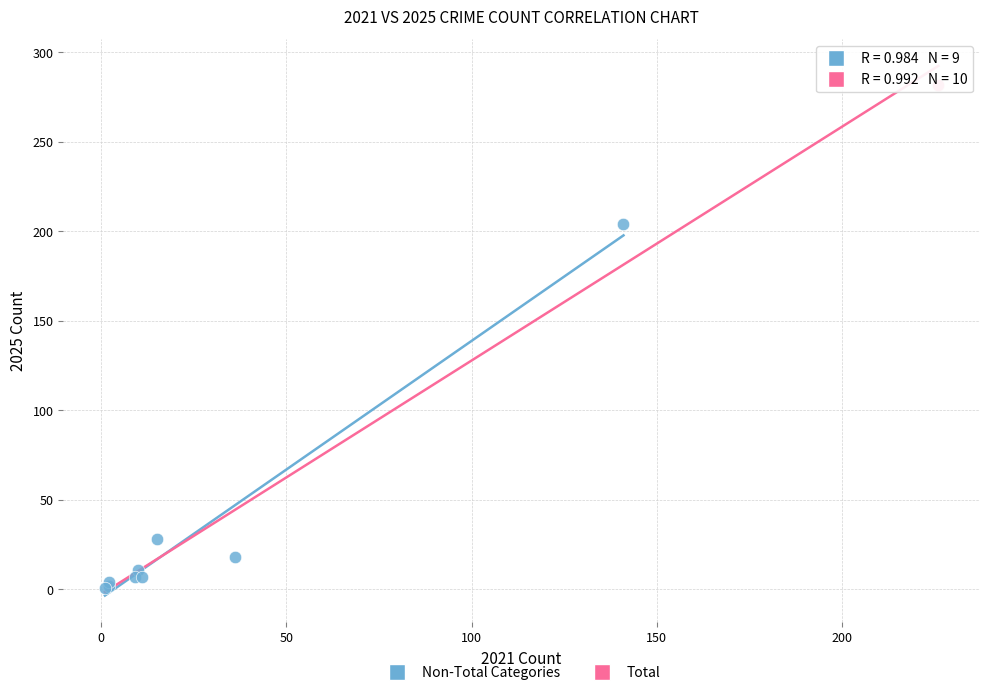

What are all the series names shown in the legend?

Non-Total Categories, Total